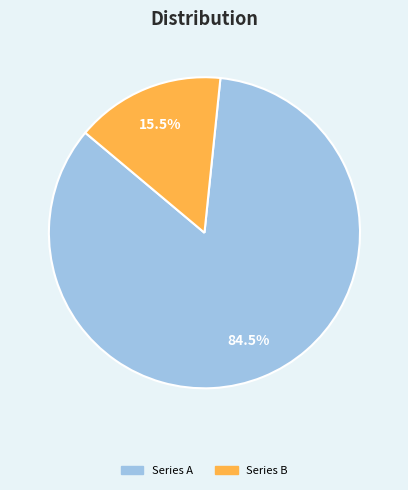

Count the number of slices in the pie.

2